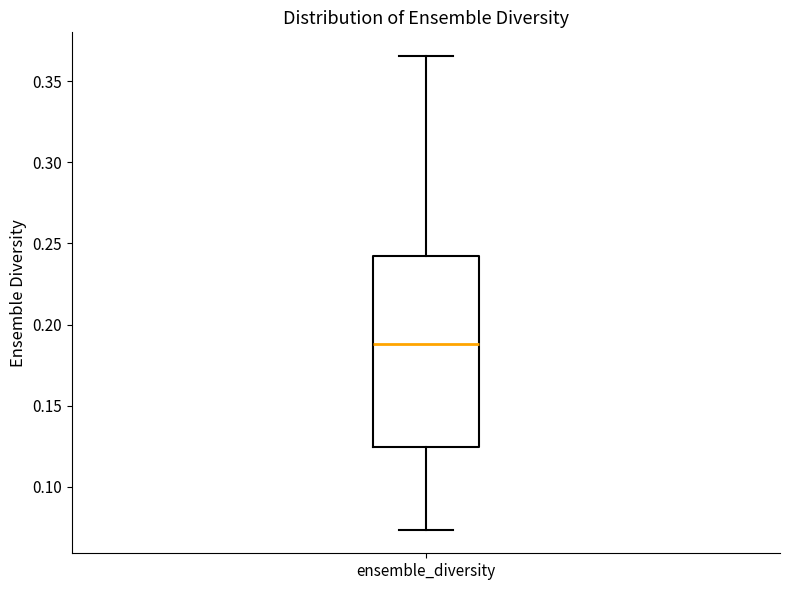

Read this box plot against the y-axis: the position of the median line, the range covered by the box, and the ends of both whiskers. The values are not printed on the chart, so give them approximately, as read against the axis.

median 0.190, box 0.125 to 0.240, whiskers 0.075 to 0.365